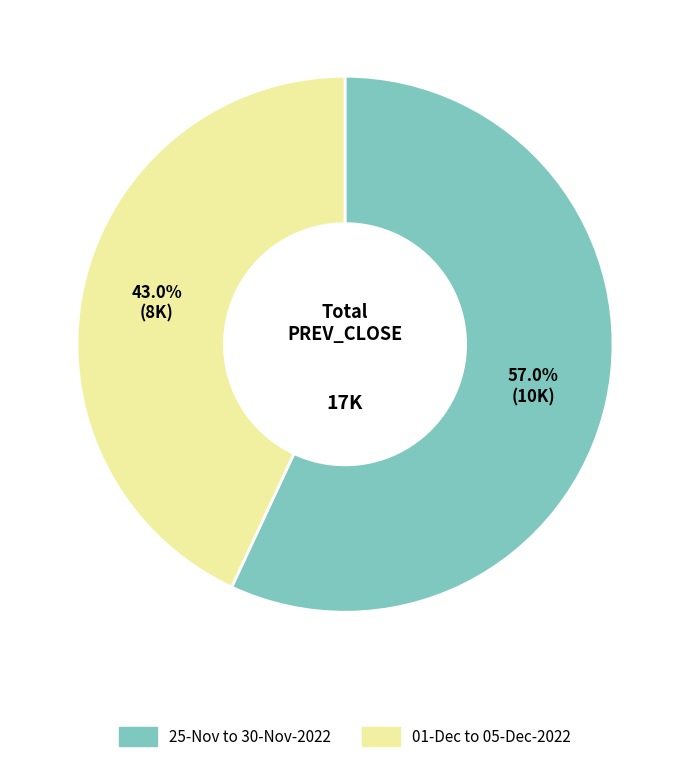

Is there a majority slice in this chart?

Yes